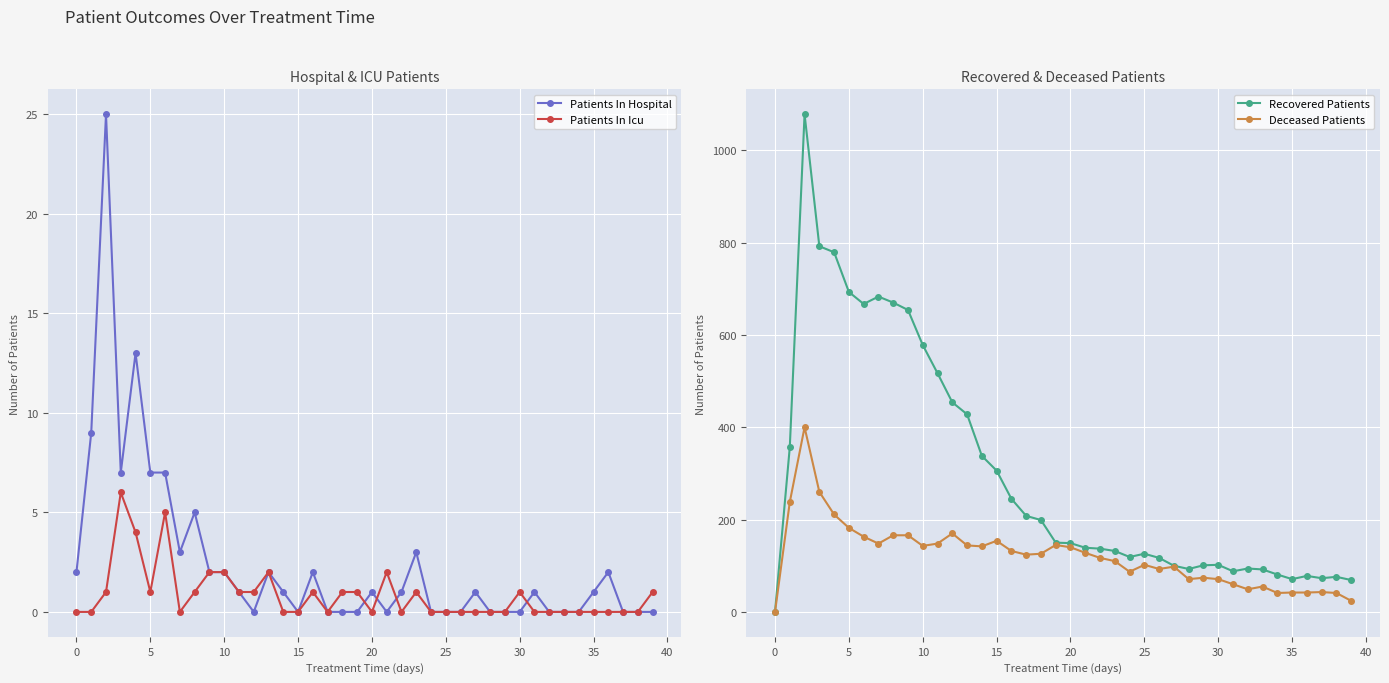

What is the total value across all series at 22?

255